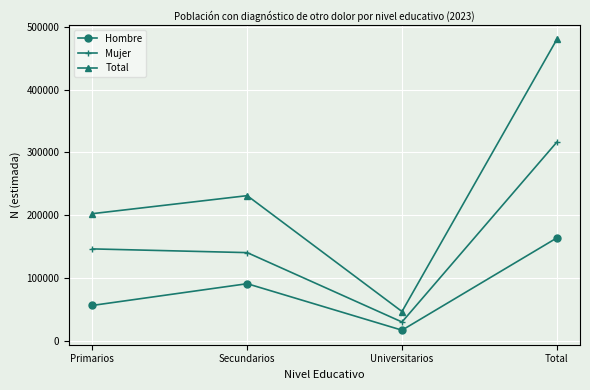

What is the difference between the highest and lowest values at Primarios?

146301